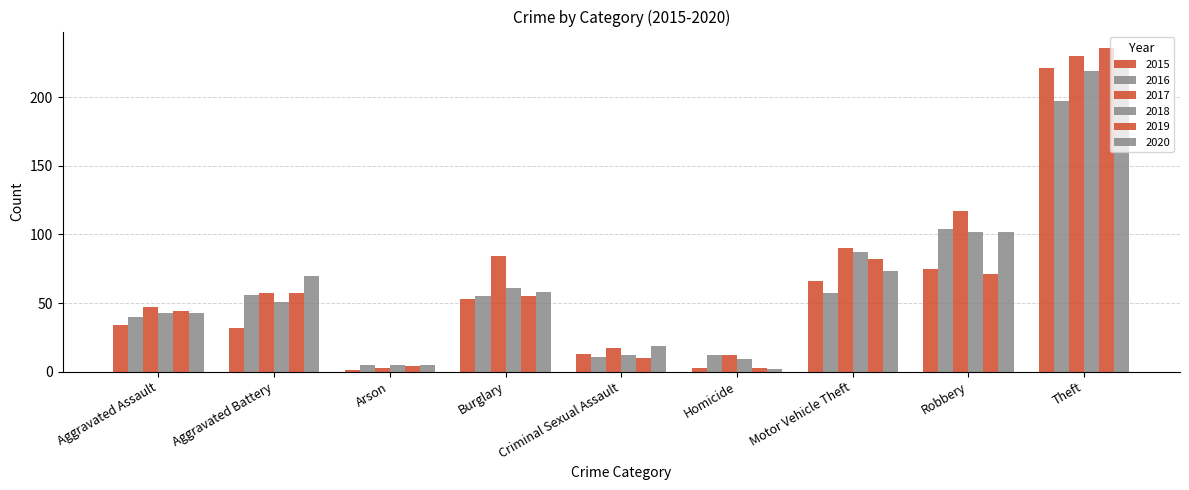

What is the smallest value displayed?

1